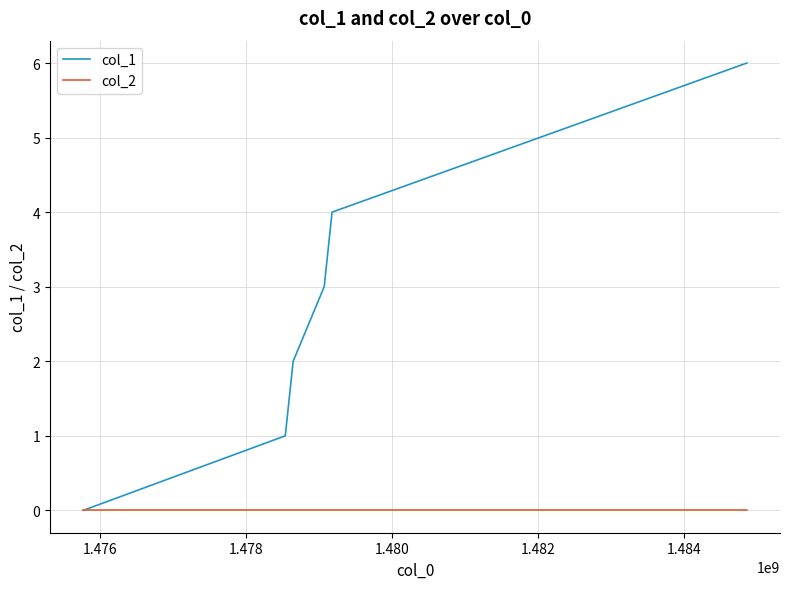

List the series in order of their peak value, highest first.

col_1, col_2